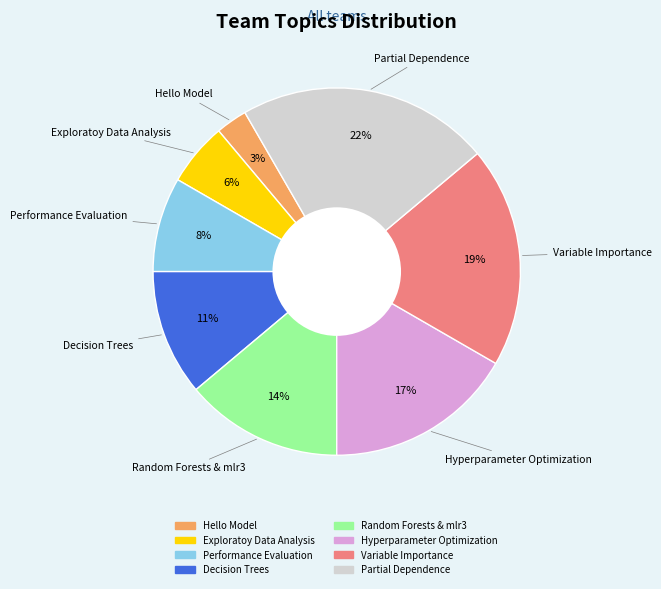

Approximately how many times larger is the value at Hello Model compared to Hyperparameter Optimization?

0.2